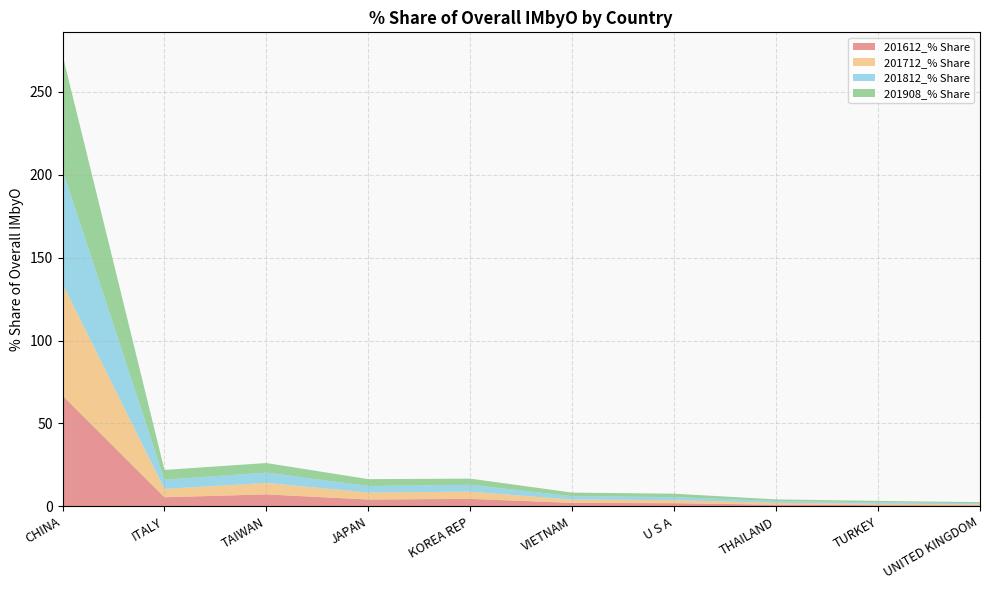

Reading left to right, extract all data points from this chart.

201612_% Share: CHINA=66.9	ITALY=5.5	TAIWAN=7.2	JAPAN=4.1	KOREA REP=4.5	VIETNAM=2.1	U S A=1.9	THAILAND=0.9	TURKEY=0.7	UNITED KINGDOM=0.6
201712_% Share: CHINA=67.4	ITALY=5.1	TAIWAN=6.9	JAPAN=4.3	KOREA REP=4.4	VIETNAM=2.0	U S A=1.9	THAILAND=1.1	TURKEY=0.8	UNITED KINGDOM=0.6
201812_% Share: CHINA=68.8	ITALY=5.5	TAIWAN=6.3	JAPAN=3.9	KOREA REP=4.1	VIETNAM=2.0	U S A=1.9	THAILAND=1.1	TURKEY=0.9	UNITED KINGDOM=0.6
201908_% Share: CHINA=69.3	ITALY=5.9	TAIWAN=5.8	JAPAN=4.1	KOREA REP=3.7	VIETNAM=2.2	U S A=2.0	THAILAND=1.0	TURKEY=0.8	UNITED KINGDOM=0.7